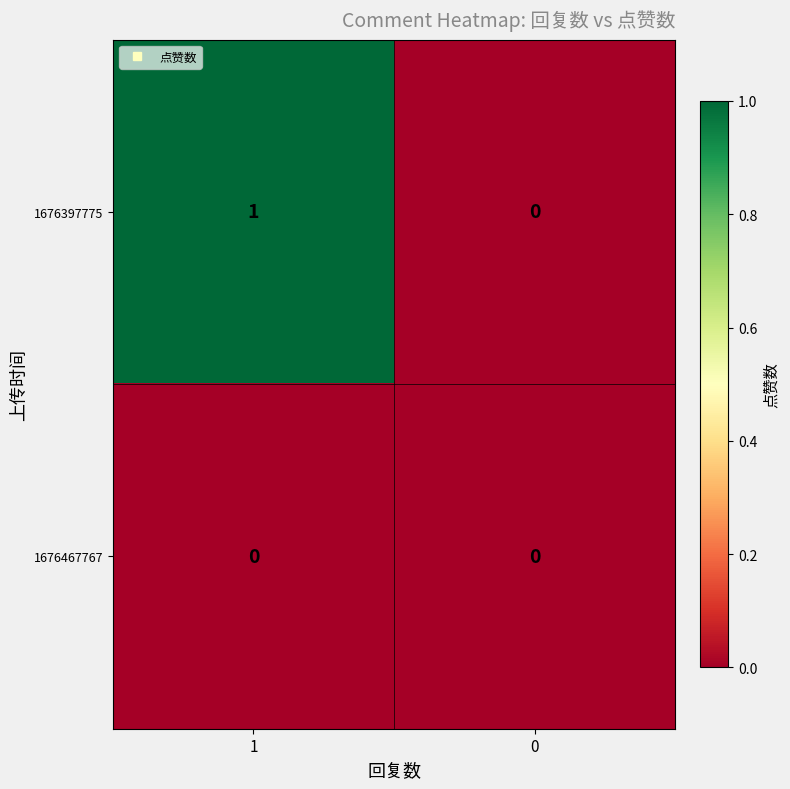

True or false: 1676397775 has a value of 0 at 1.

False